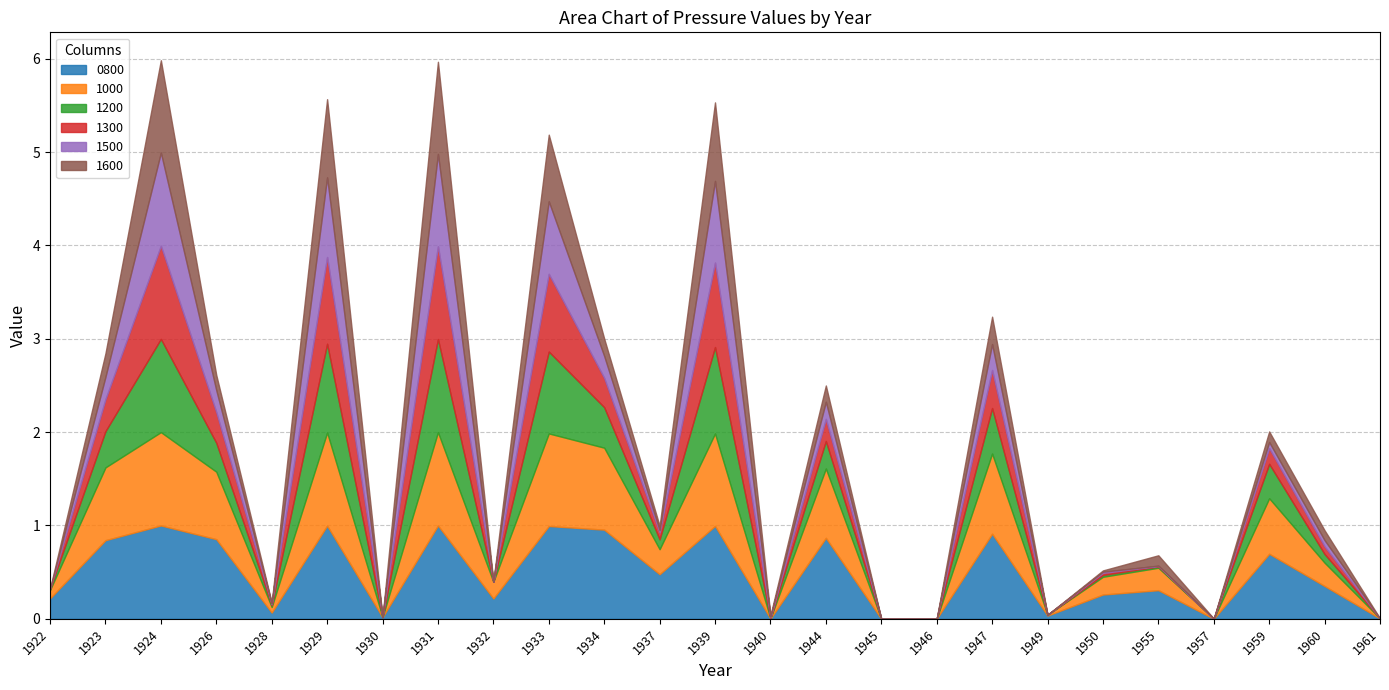

True or false: 1600 has a value of 0.0 at 1932.

True